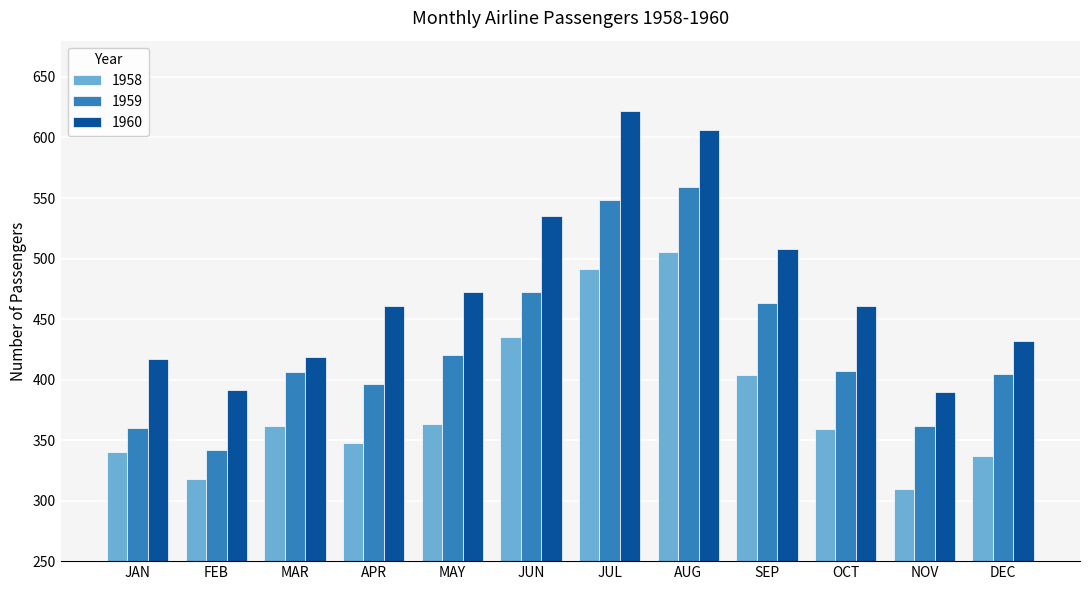

What is the highest value of the 1960 series?

622